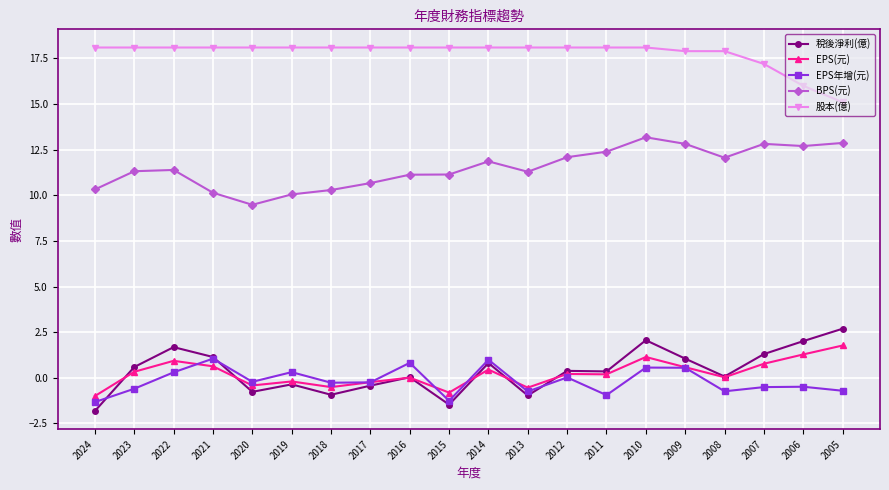

The value of 稅後淨利(億) at 2005 is 3.6. True or false?

False